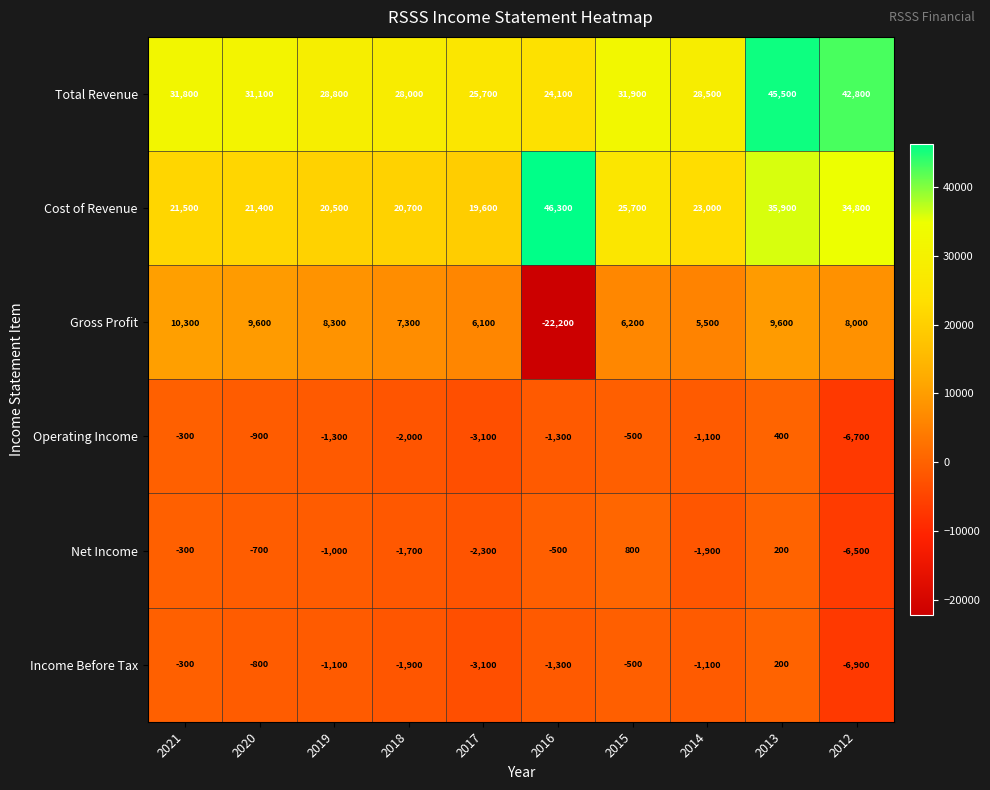

What is the minimum value shown in the chart?

-22200